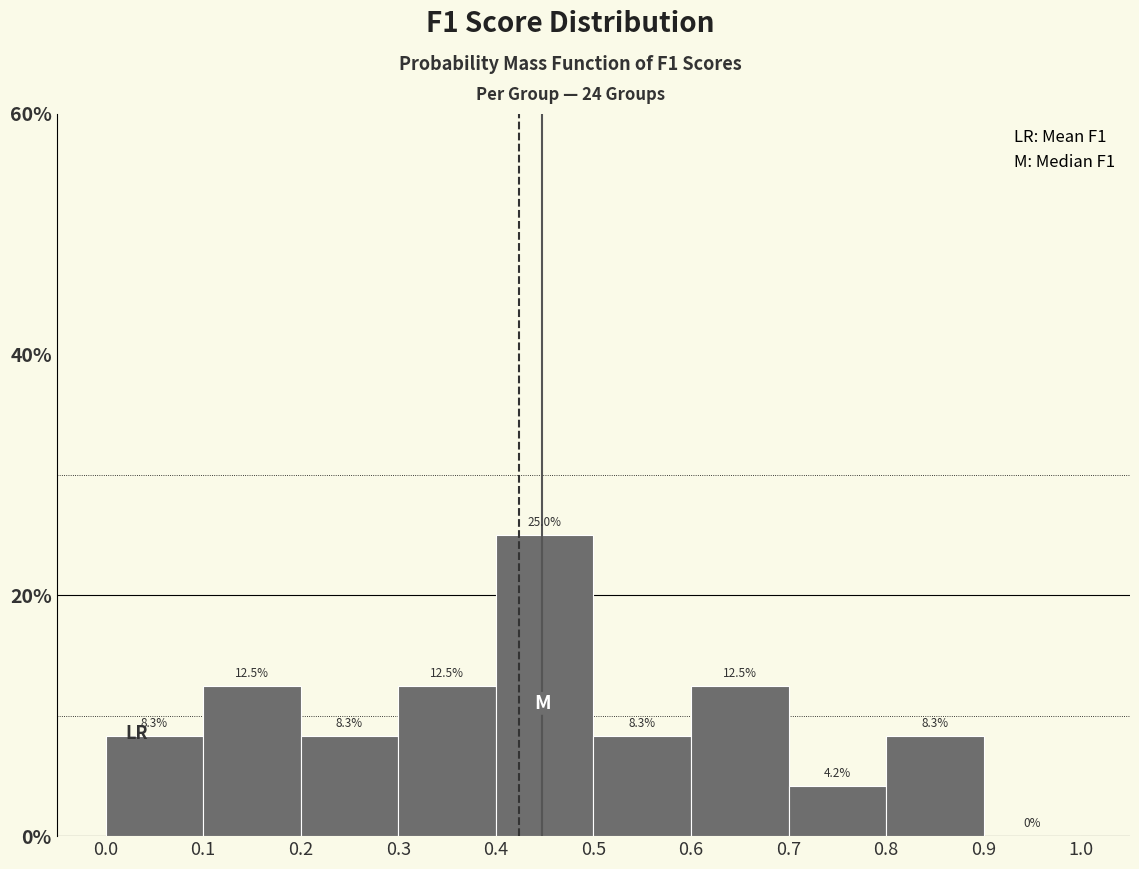

What is the height of the bar covering 0.1 to 0.2 on the x-axis?

12.5